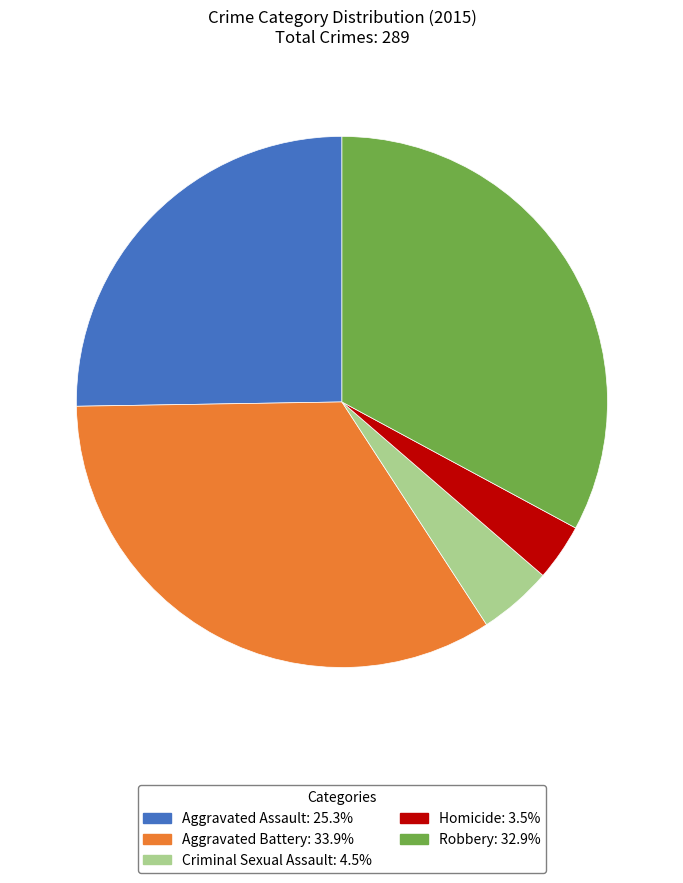

Which has a higher value, Aggravated Assault or Robbery?

Robbery